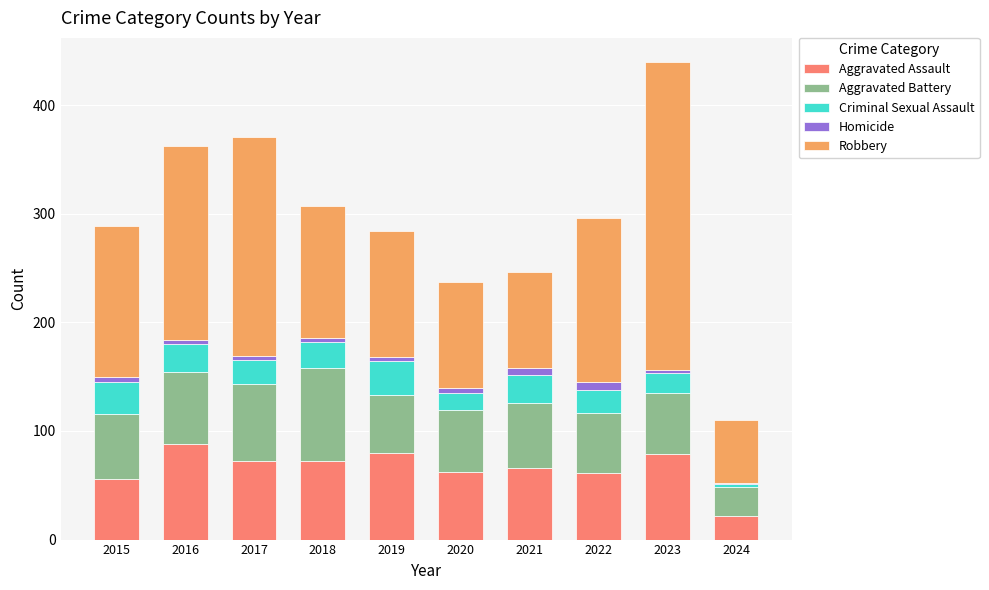

At which category is the sum across all series the highest?

2023